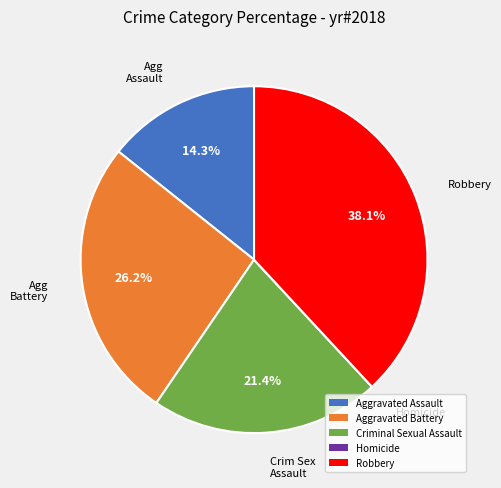

Which category has the biggest portion of the pie?

Robbery